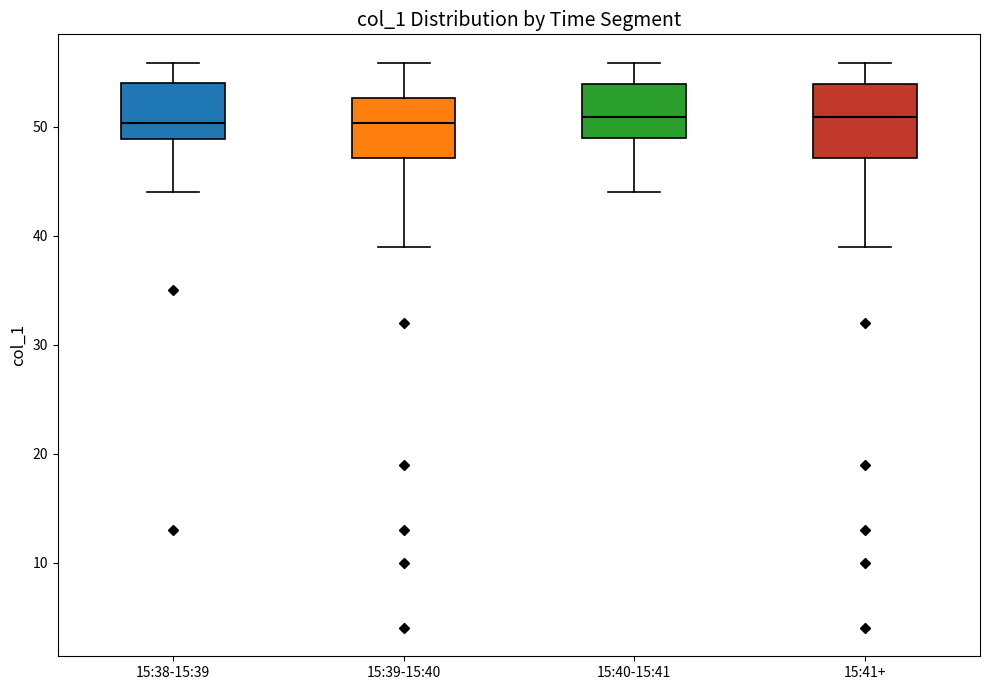

Reading left to right, read every box against the y-axis: the position of its median line, the range the box covers, and the ends of its whiskers. The values are not printed on the chart, so give them approximately, as read against the axis.

15:38-15:39: median 50, box 49 to 54, whiskers 44 to 56
15:39-15:40: median 50, box 47 to 53, whiskers 39 to 56
15:40-15:41: median 51, box 49 to 54, whiskers 44 to 56
15:41+: median 51, box 47 to 54, whiskers 39 to 56